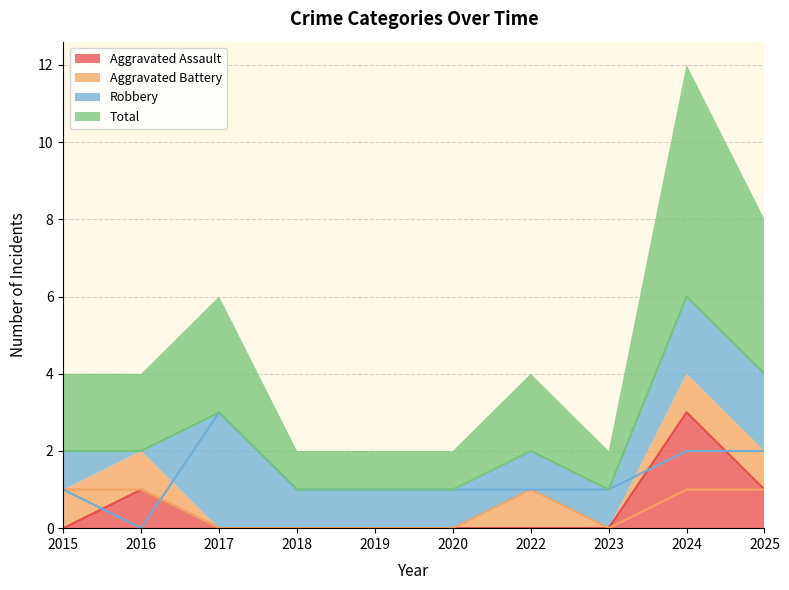

The Aggravated Assault series shows -2 at 2018. True or false?

False